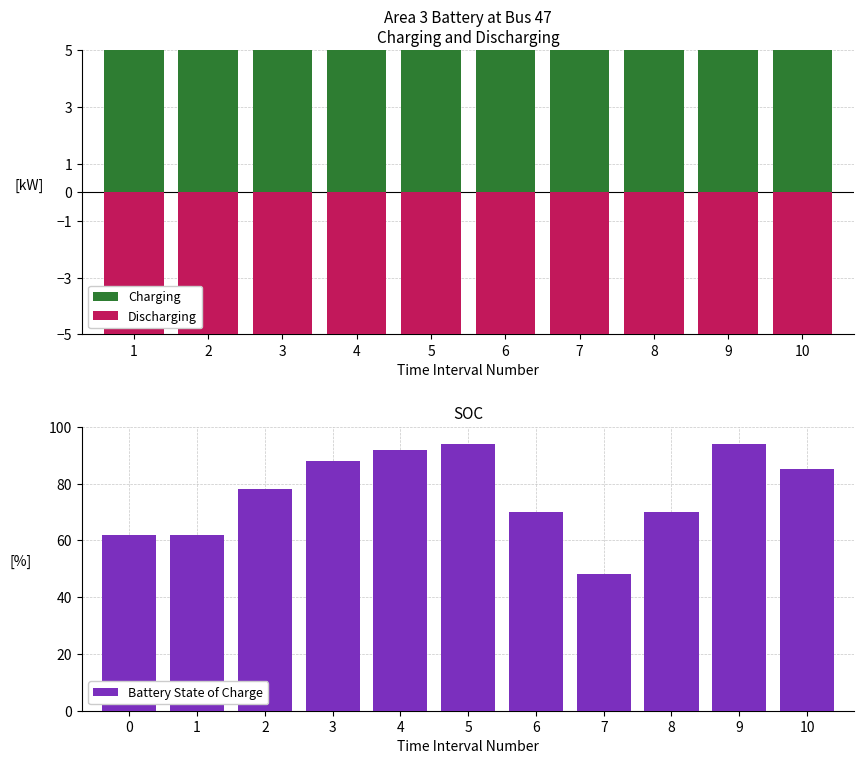

How many data points in Battery State of Charge are less than 78?

5